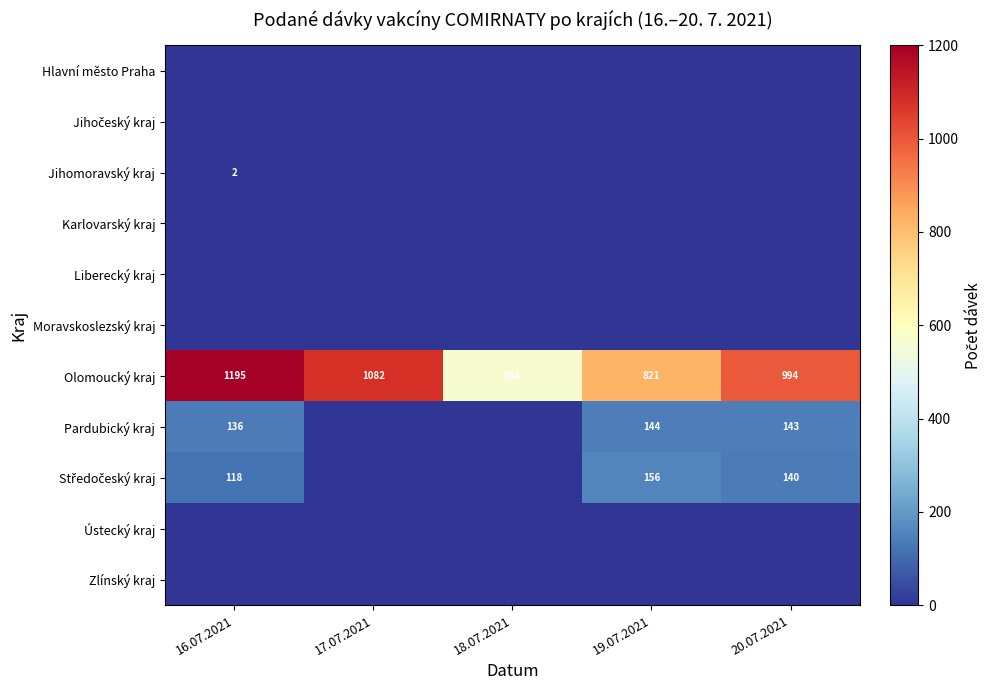

Is it true that Olomoucký kraj equals 821 at 19.07.2021?

True